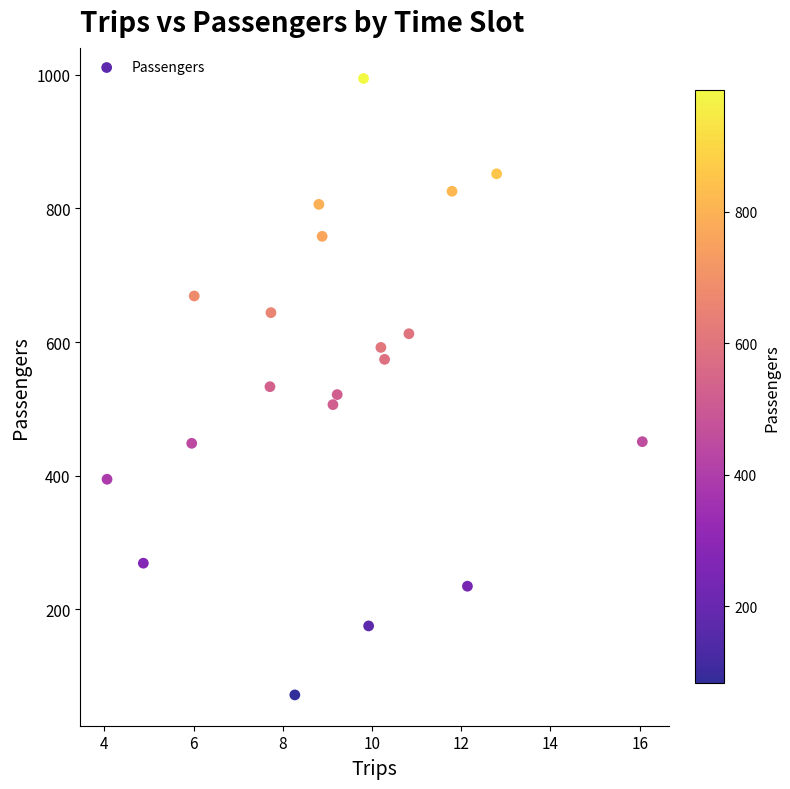

What is the range of X values (max minus min)?

12.0